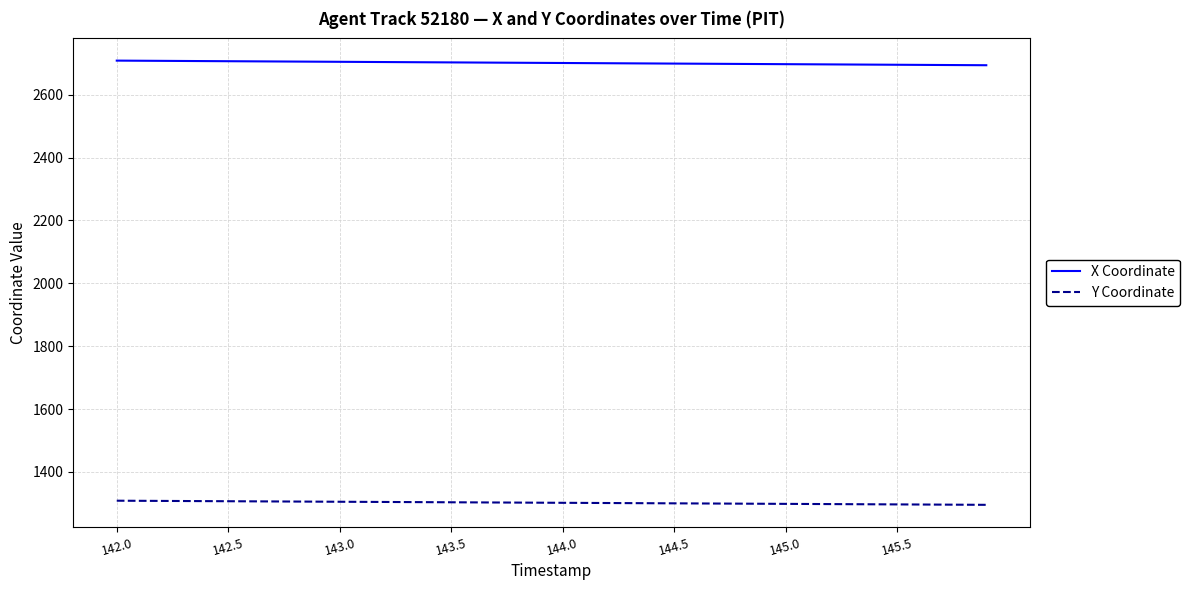

Rank the series by their average value, from highest to lowest.

X Coordinate, Y Coordinate